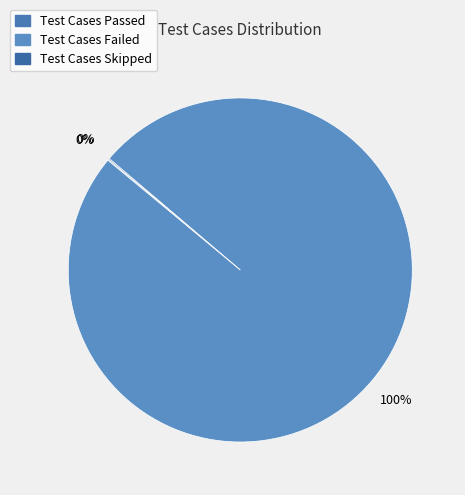

What percentage is NOT represented by Test Cases Skipped?

100.0%